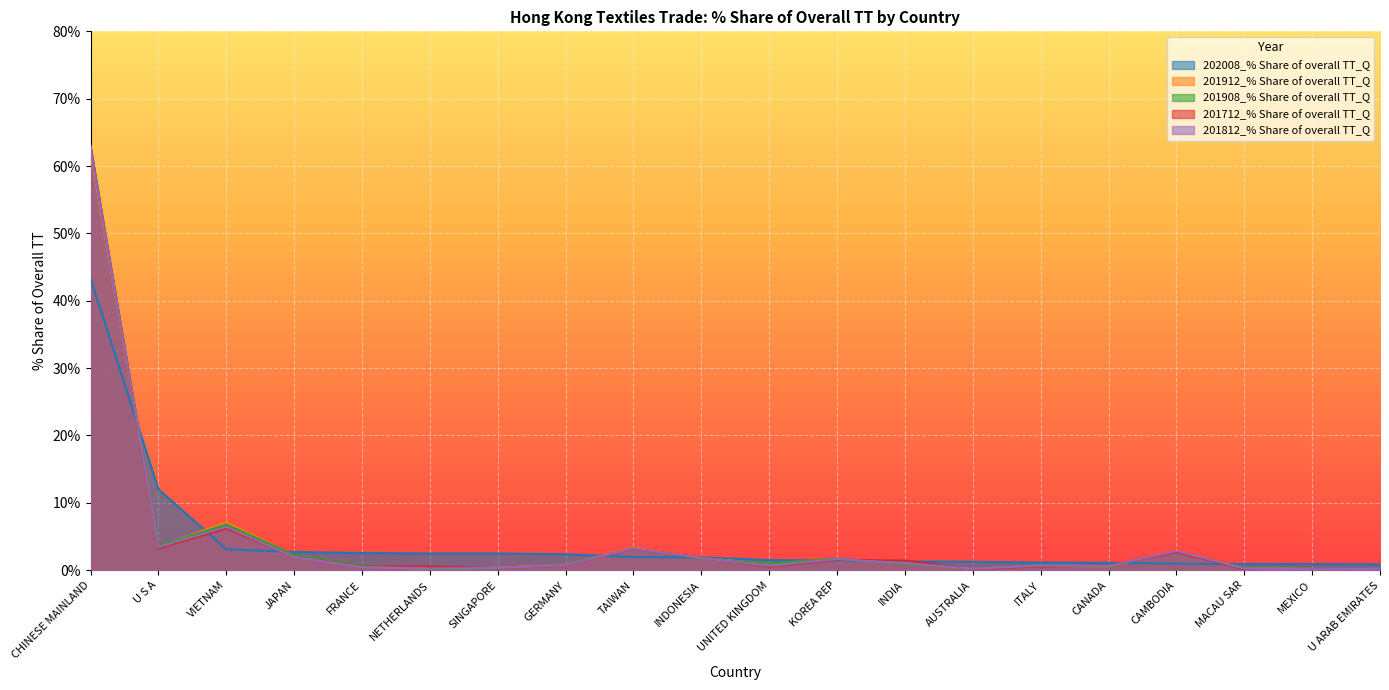

The value of 201812_% Share of overall TT_Q at CHINESE MAINLAND is 33.4. True or false?

False